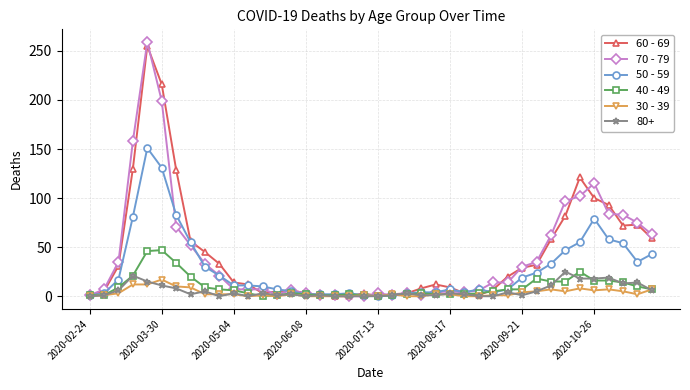

Which series has the widest spread of values?

70 - 79